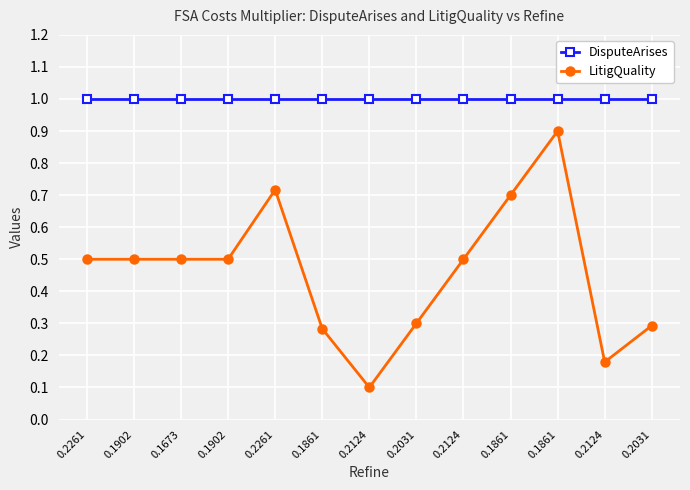

Where is LitigQuality nearest to the value 0?

0.2124